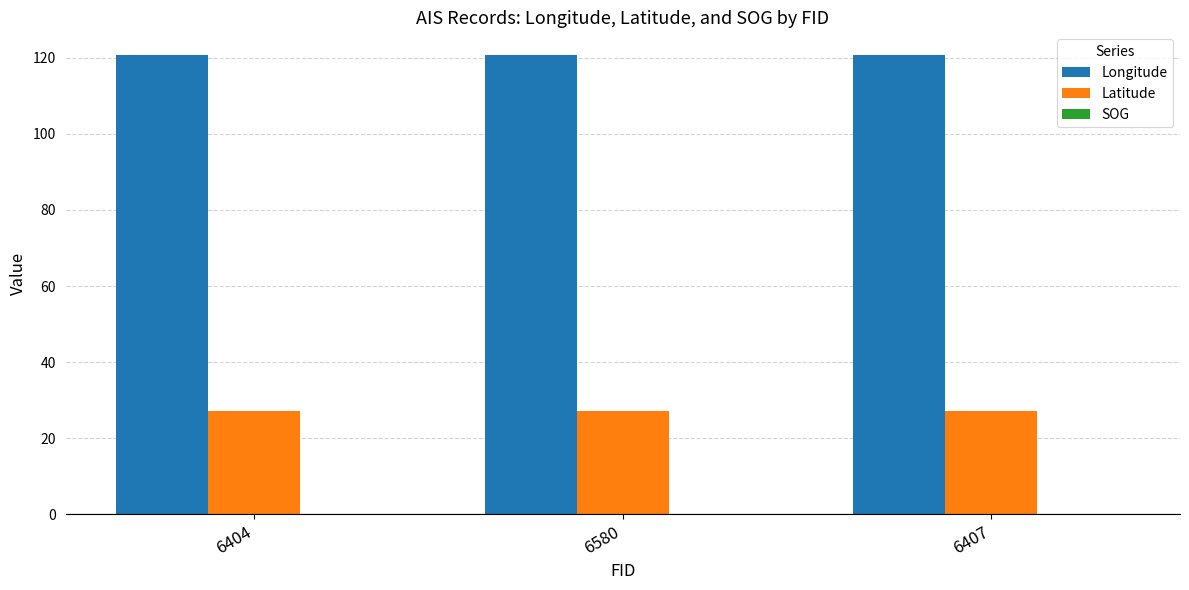

What is the maximum value for Longitude?

120.6